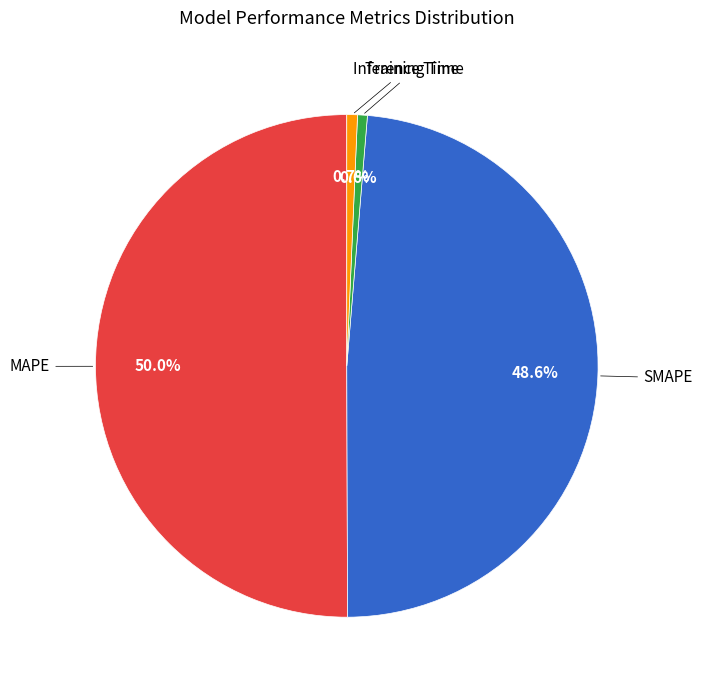

How many slices are in this pie chart?

4